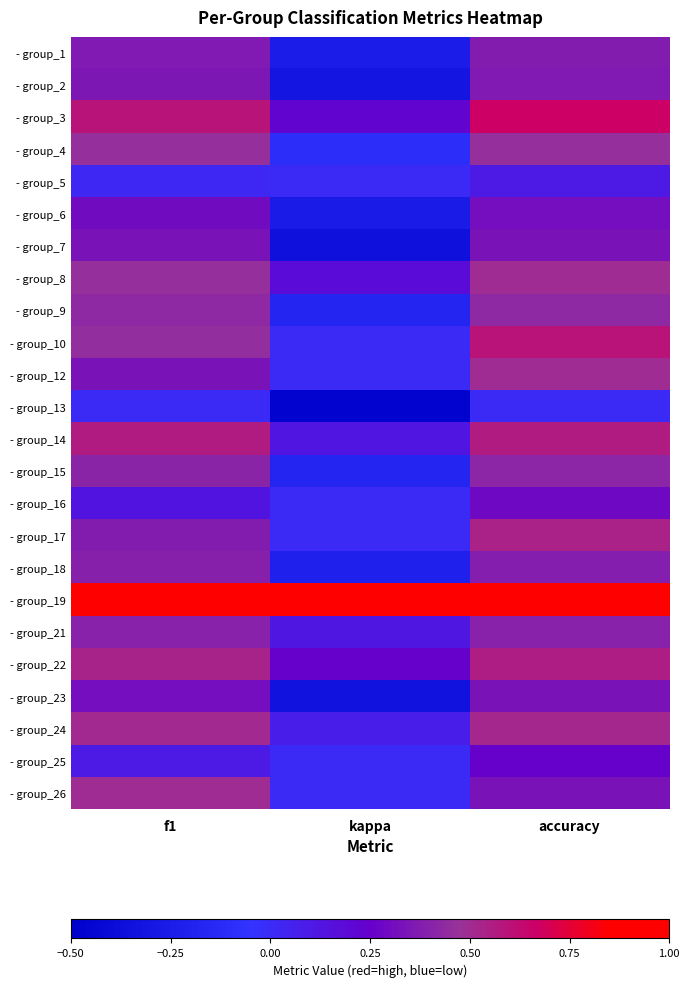

What is the greatest value displayed?

1.0